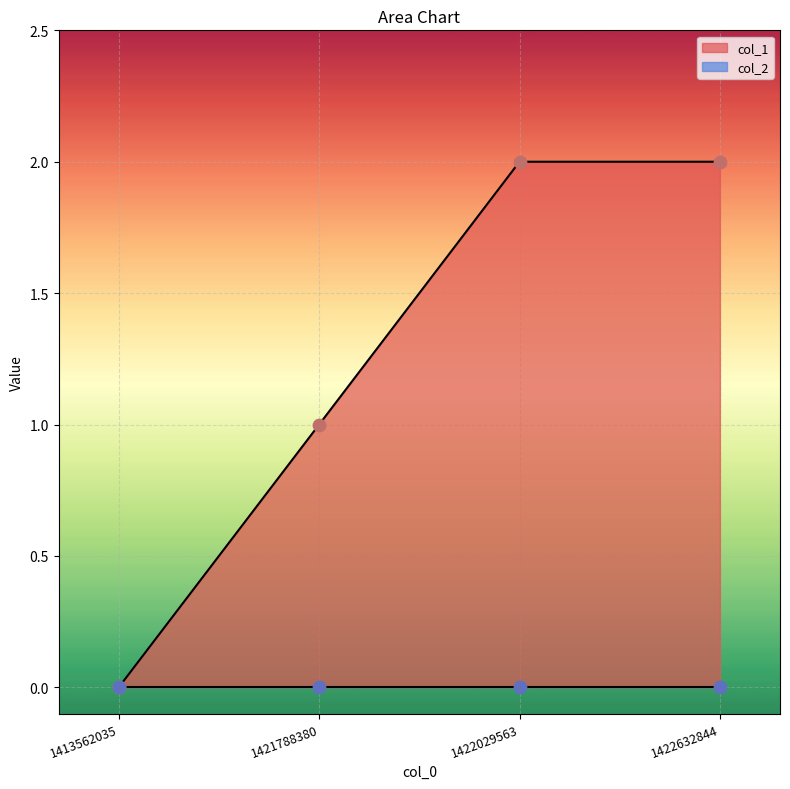

What is the change in value from 1413562035 to 1422632844?

+2